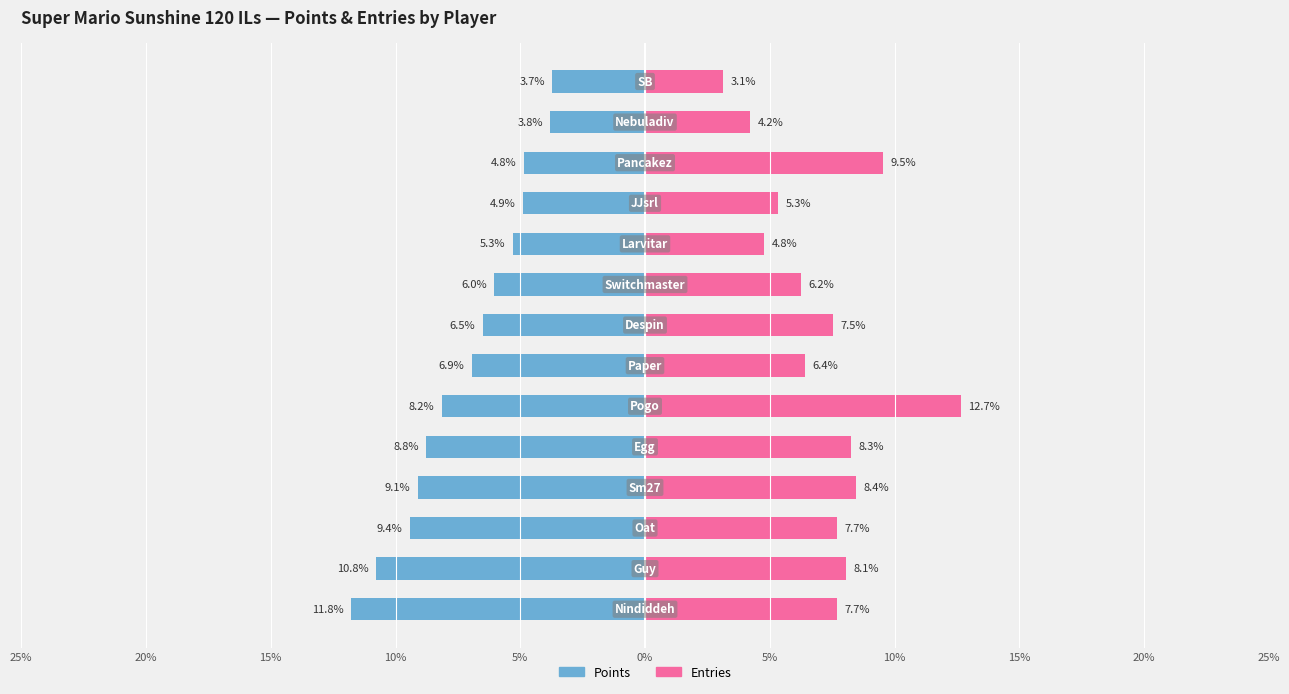

The Entries series shows 12.7 at 0%. True or false?

True